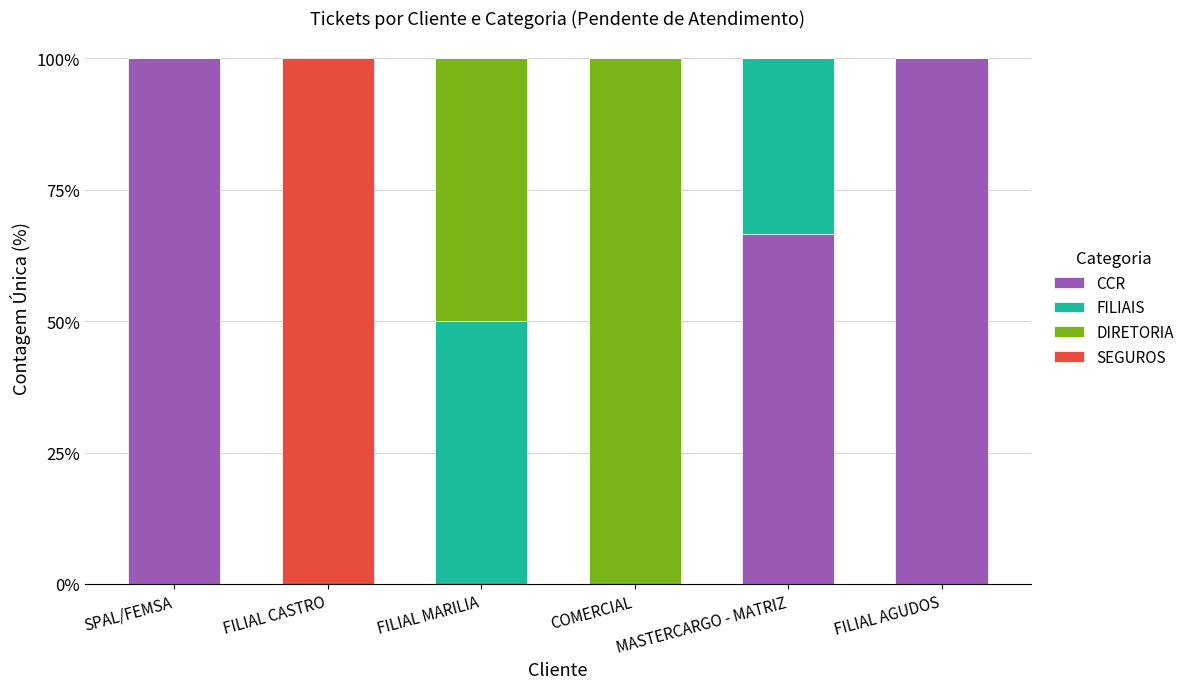

True or false: CCR has a value of 66.7 at MASTERCARGO - MATRIZ.

True